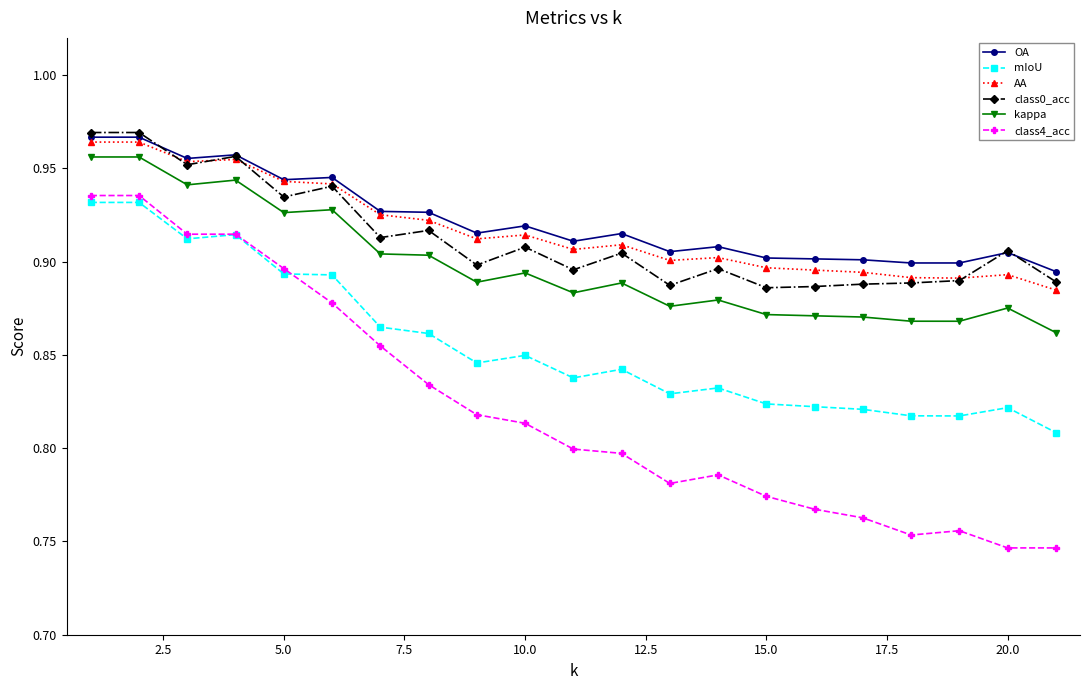

At how many categories does at least one series exceed 0?

21